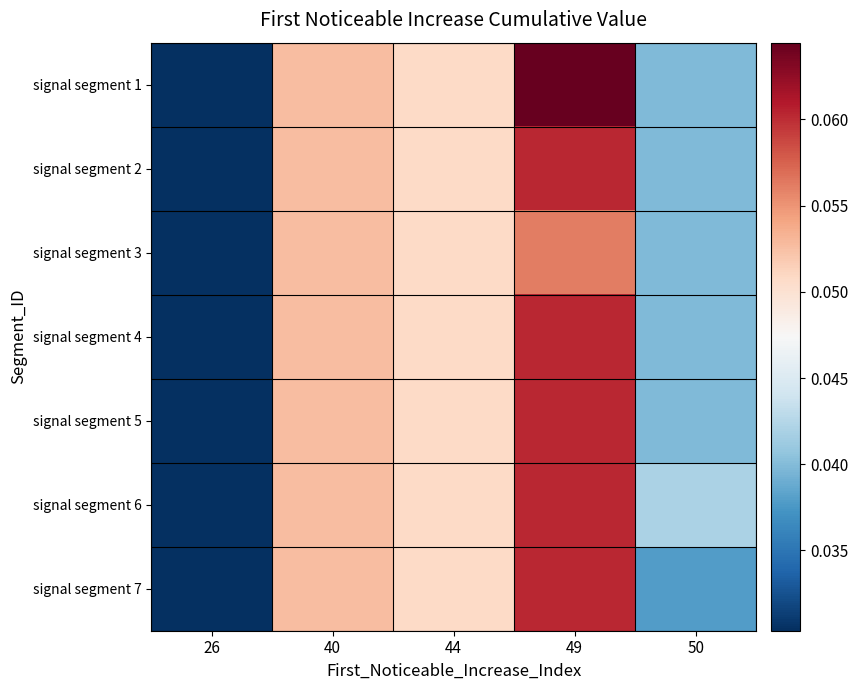

Between 44 and 50, which is larger?

44